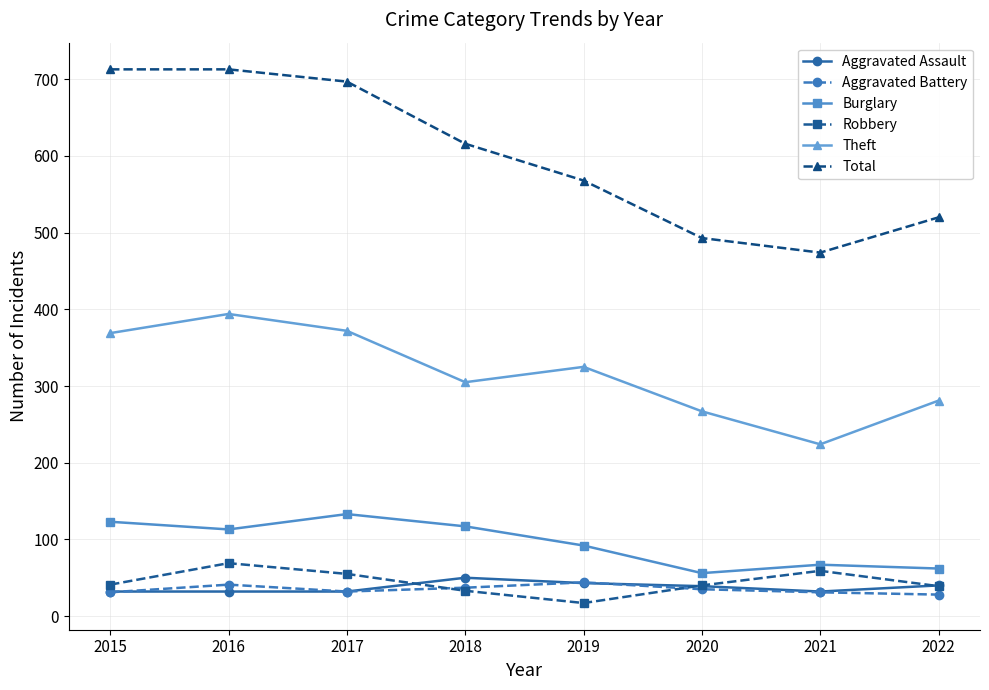

What is the value of the Aggravated Battery point at the 5th from the left?

44